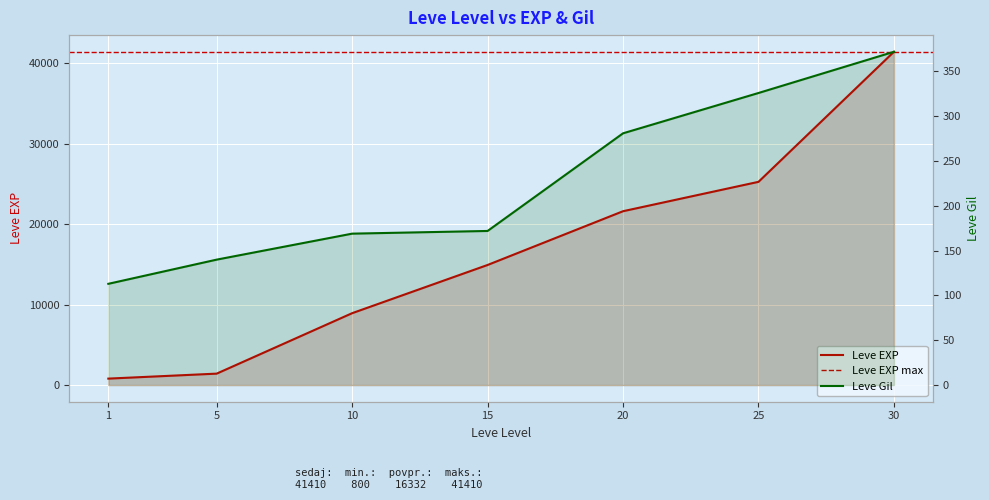

At how many categories does at least one series exceed 20038?

3